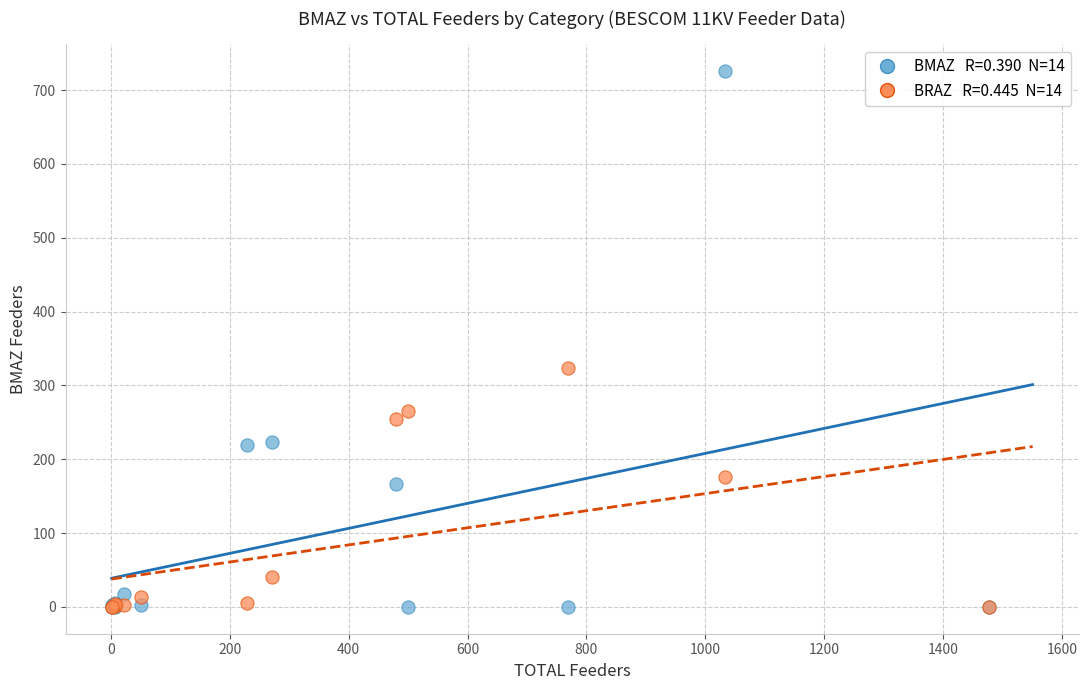

Across all series, what Y value is closest to 363?

323